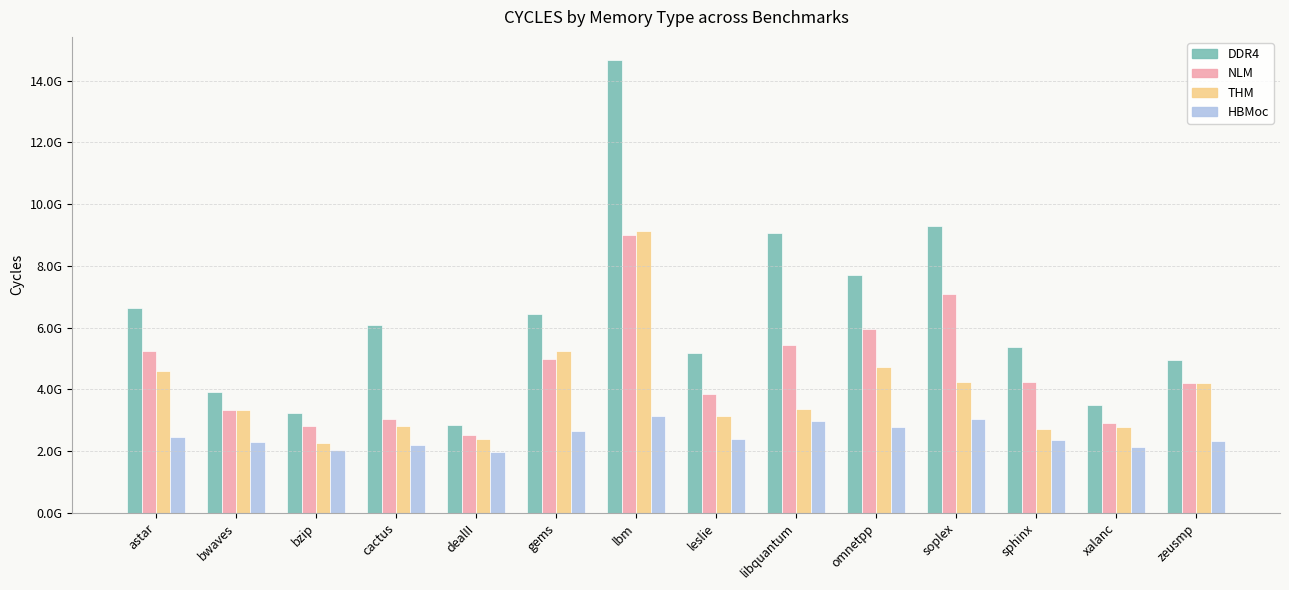

What are all the series names shown in the legend?

DDR4, NLM, THM, HBMoc